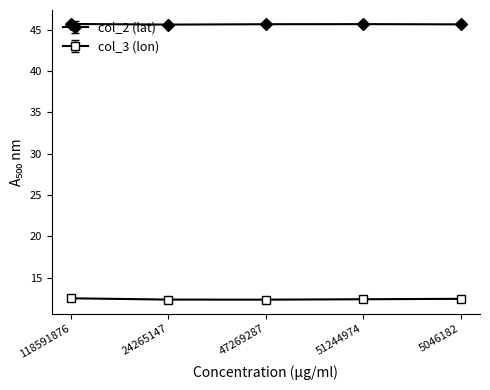

What are all the series names shown in the legend?

col_2 (lat), col_3 (lon)